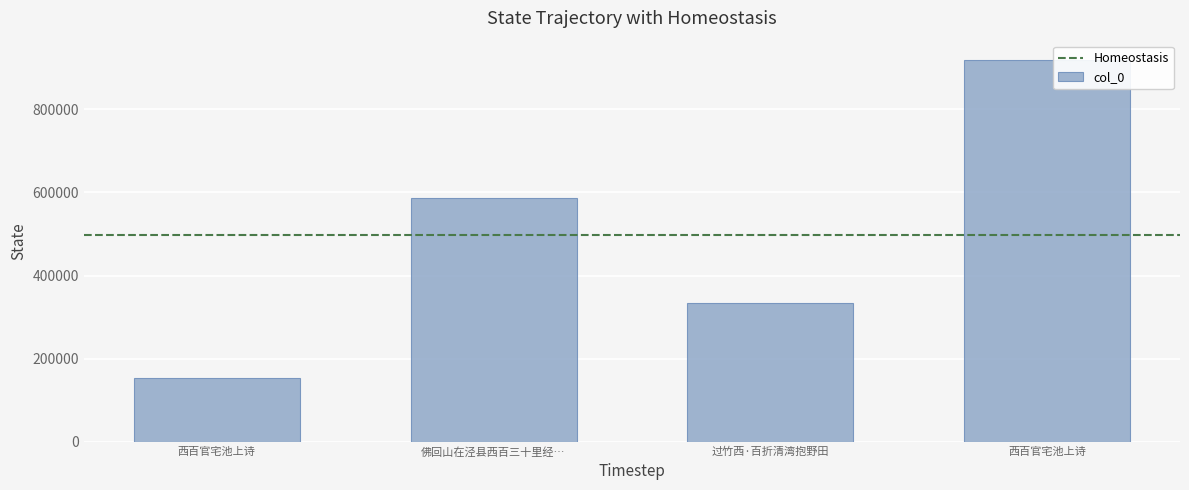

How many distinct data groups are displayed?

1